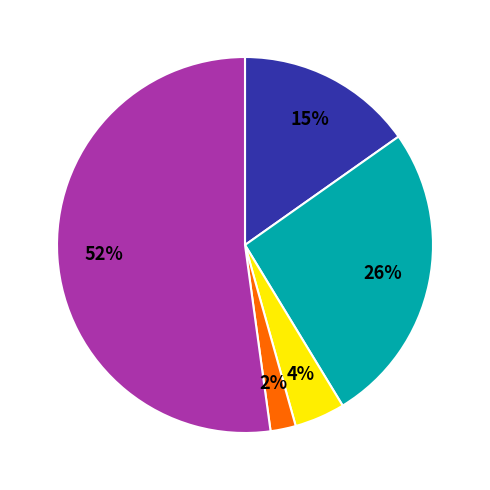

How many segments does this pie chart have?

5